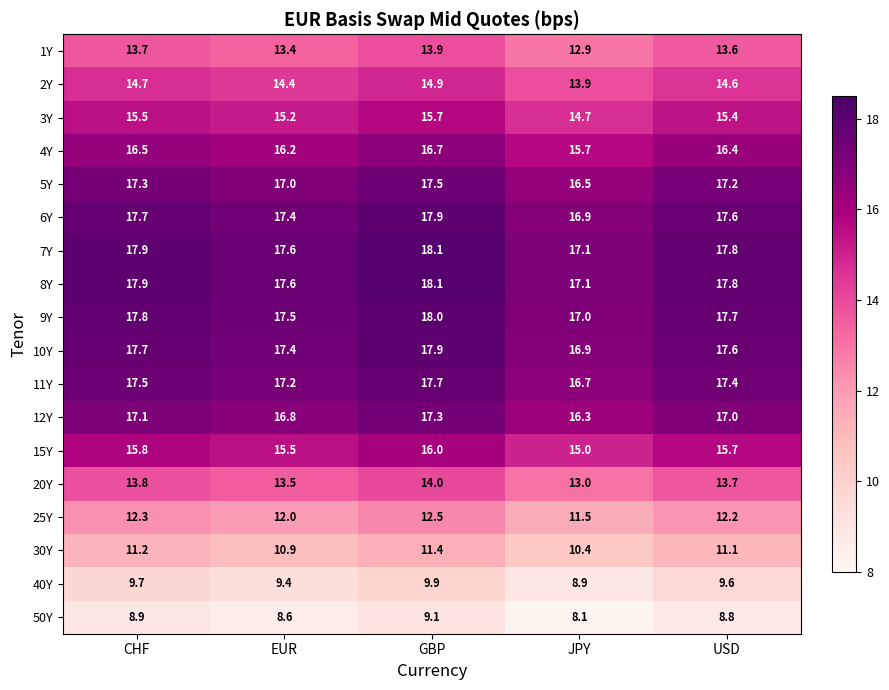

True or false: 5Y has a value of 17.3 at CHF.

True